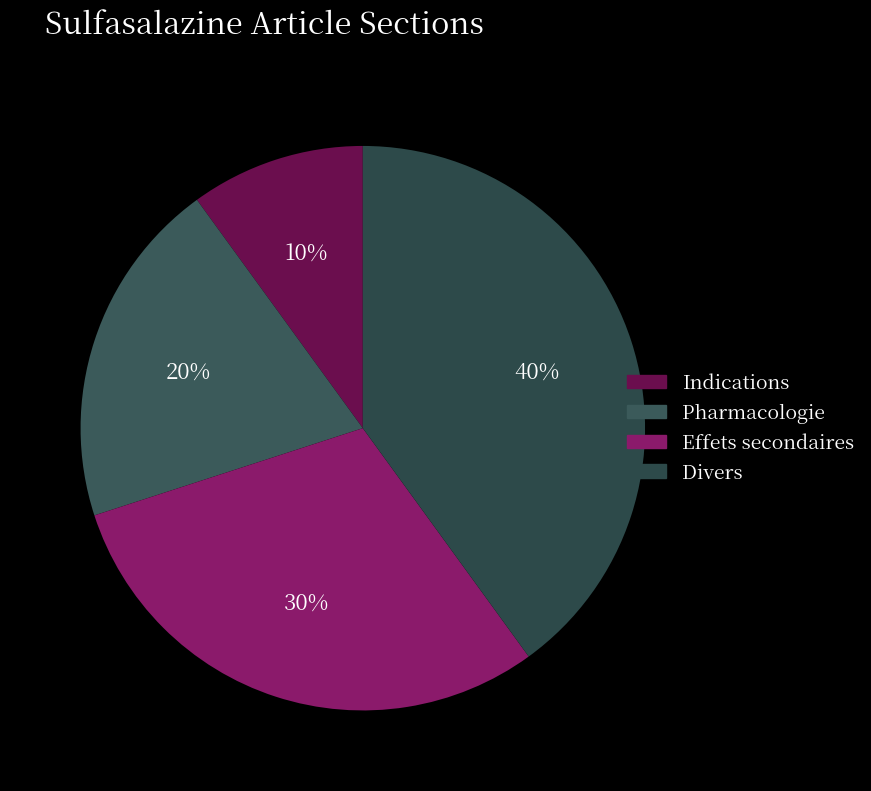

Is the sum of Pharmacologie and Indications greater than half?

No